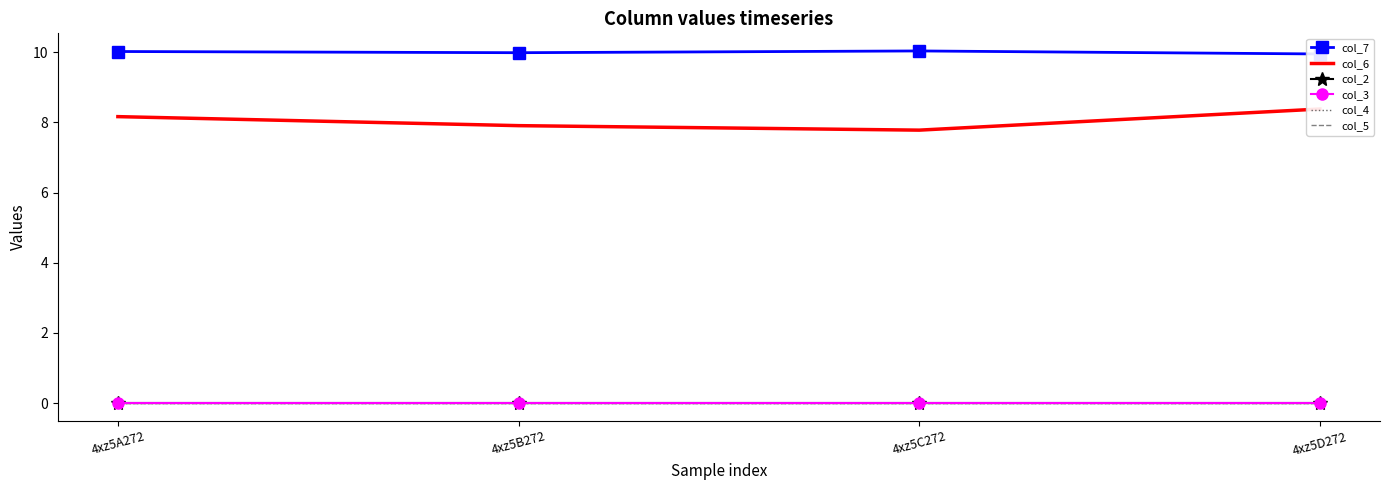

At which label does col_6 reach its minimum?

4xz5C272